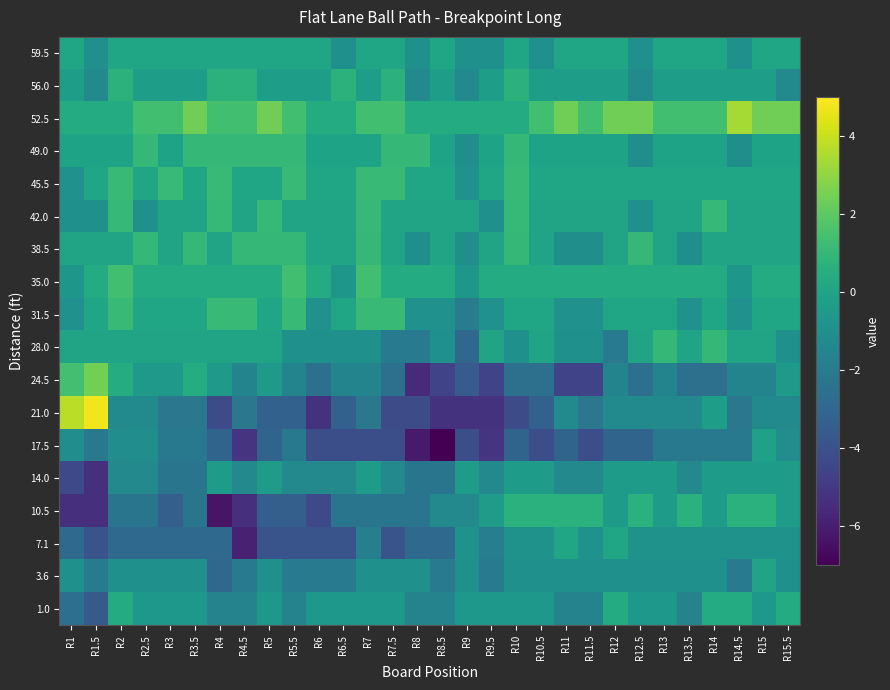

Count the number of categories in the chart.

30